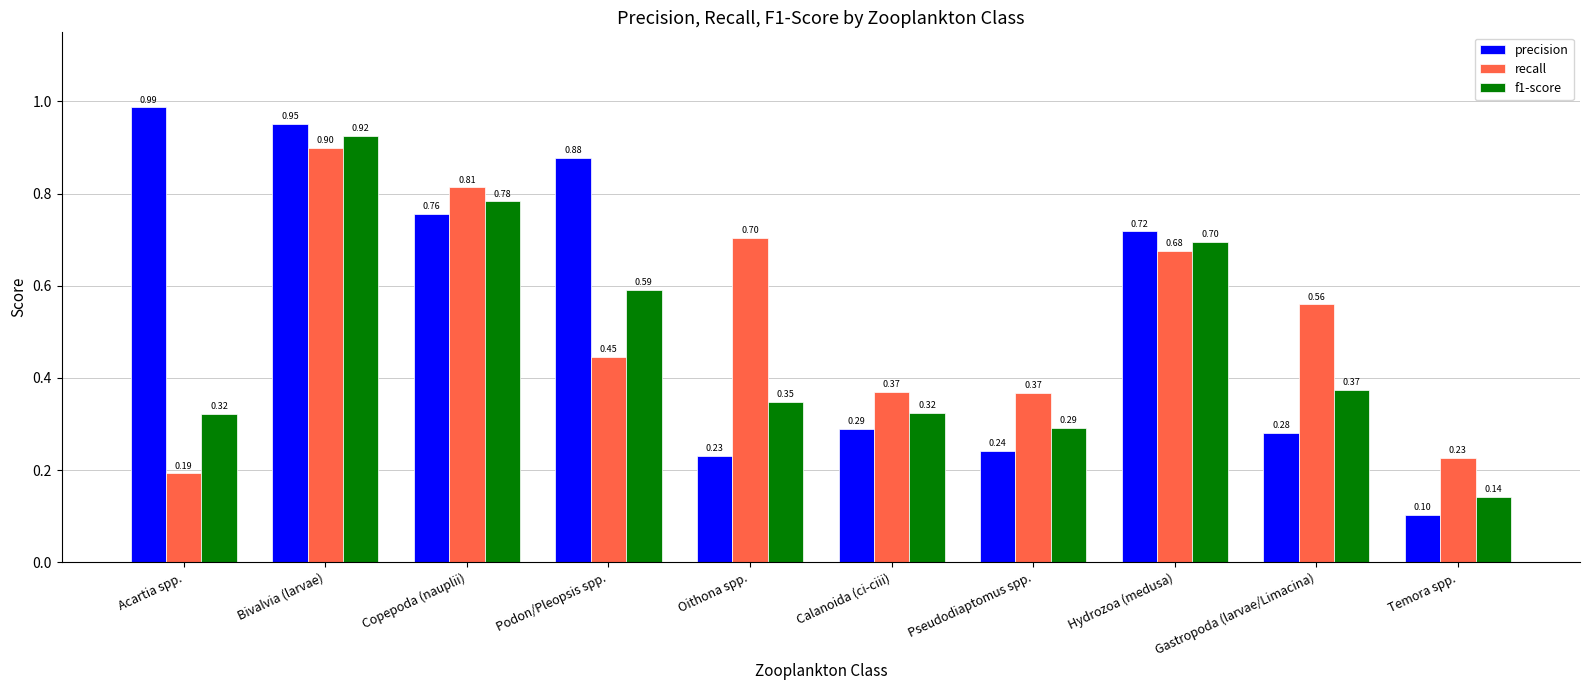

At which label is recall closest to 0?

Acartia spp.